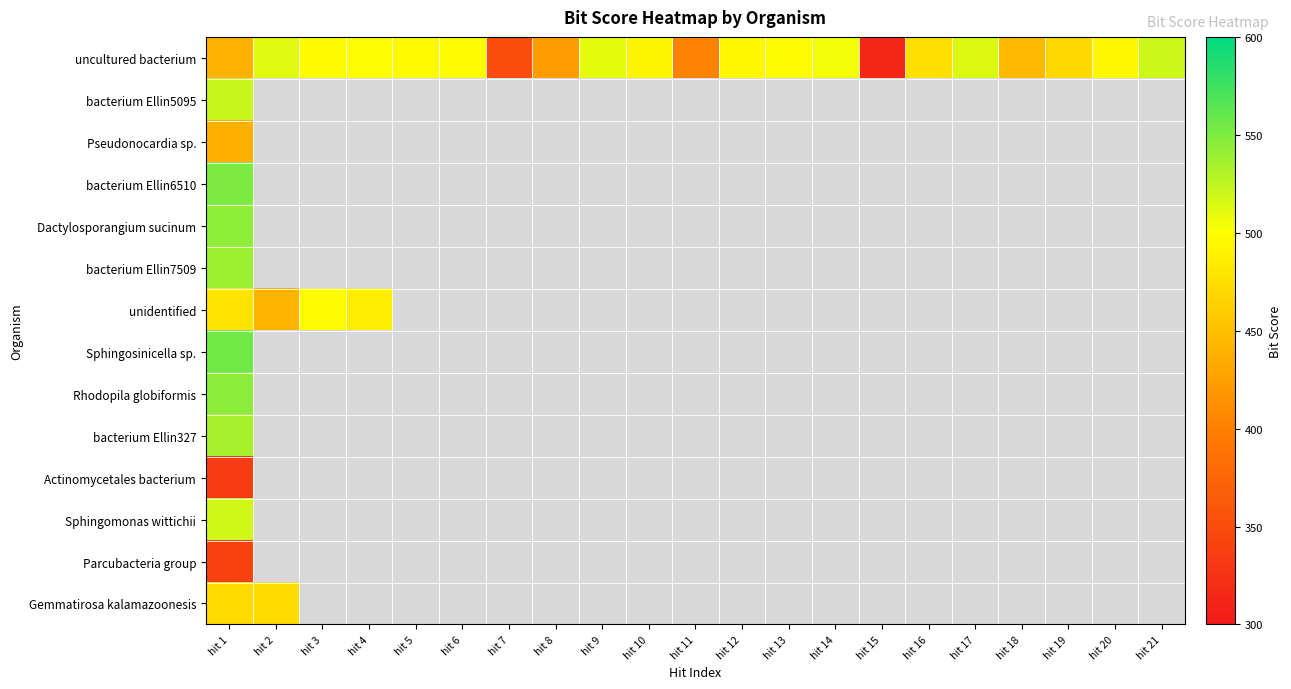

Read the uncultured bacterium value at hit 1.

440.0